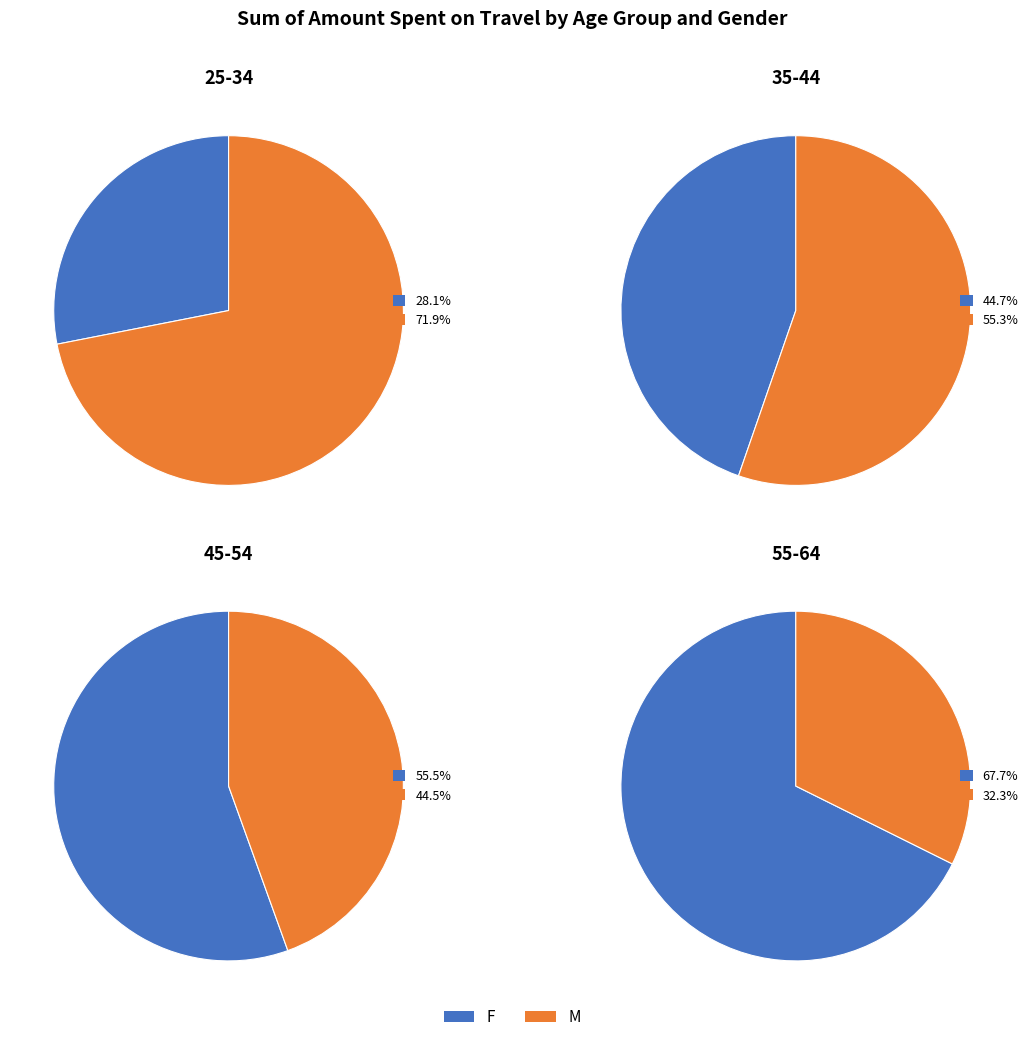

To the nearest percent, what is the average slice percentage?

50%